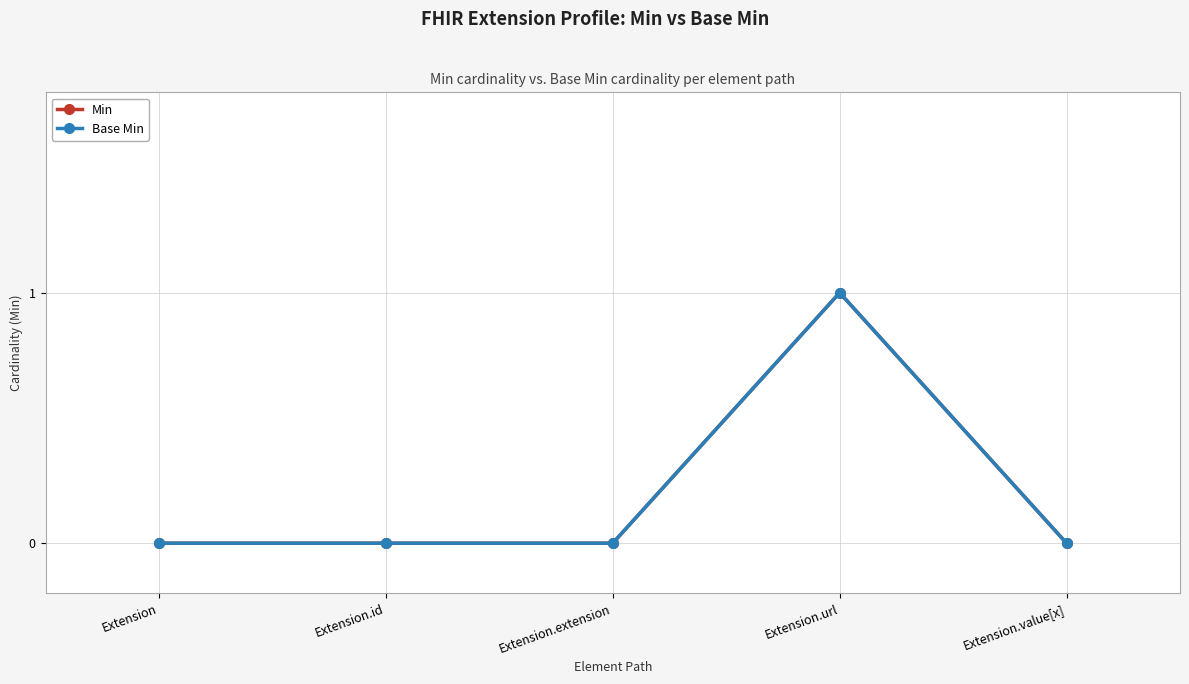

The Min series shows 0 at Extension.extension. True or false?

True